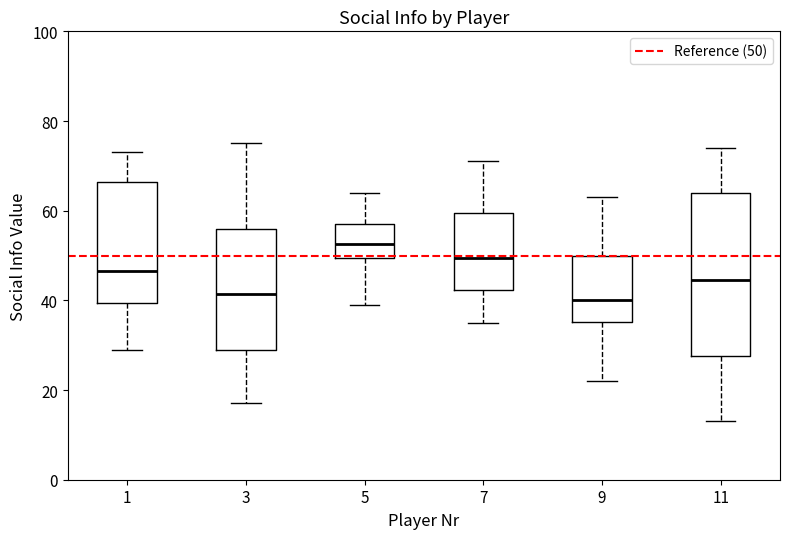

Reading left to right, transcribe this box plot: for each box, give where its median line is, the range the box spans, and where its two whiskers end, as read against the y-axis. The values are not printed on the chart, so give them approximately, as read against the axis.

1: median 46, box 40 to 66, whiskers 30 to 74
3: median 42, box 30 to 56, whiskers 18 to 76
5: median 52, box 50 to 58, whiskers 40 to 64
7: median 50, box 42 to 60, whiskers 36 to 72
9: median 40, box 36 to 50, whiskers 22 to 64
11: median 44, box 28 to 64, whiskers 14 to 74